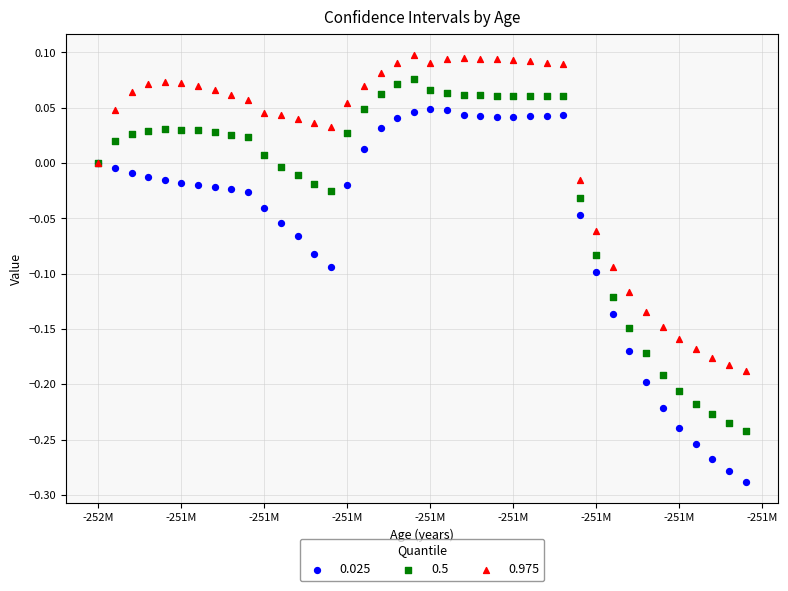

Which series contains the highest Y value?

0.975